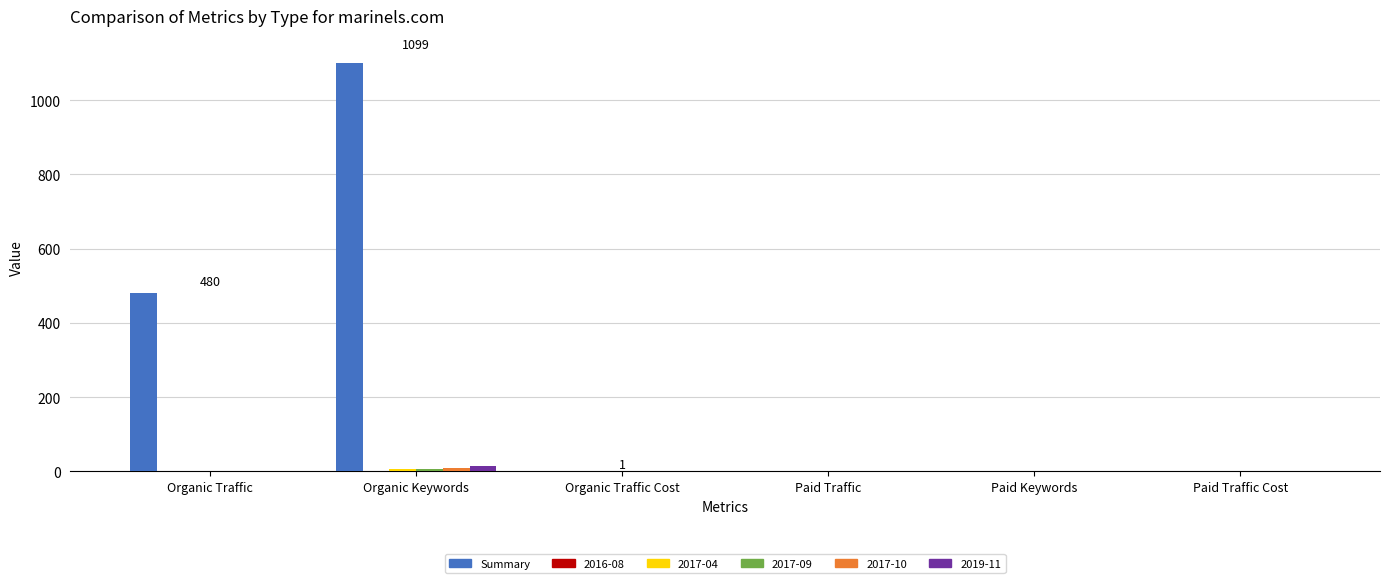

What is the greatest value displayed?

1099